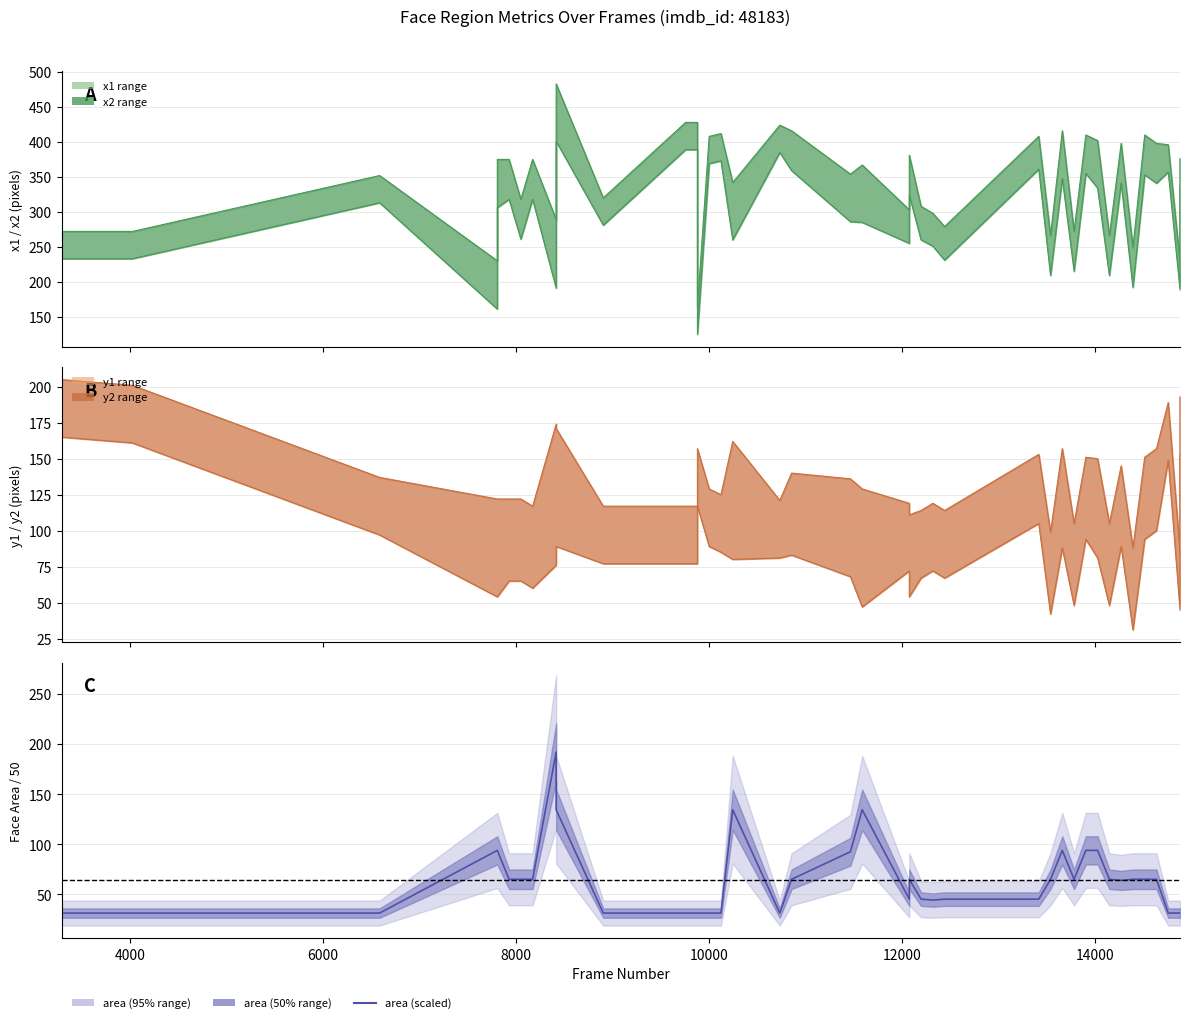

Reading left to right, list all the values displayed in this chart.

31.2	31.2	31.2	93.8	93.8	65.0	65.0	65.0	192.1	134.5	31.2	31.2	31.2	31.2	31.2	31.2	134.5	31.2	65.0	92.5	134.5	45.1	65.0	45.1	44.2	45.1	45.1	65.0	93.8	65.0	93.8	93.8	65.0	63.8	65.0	65.0	65.0	31.2	31.2	31.2